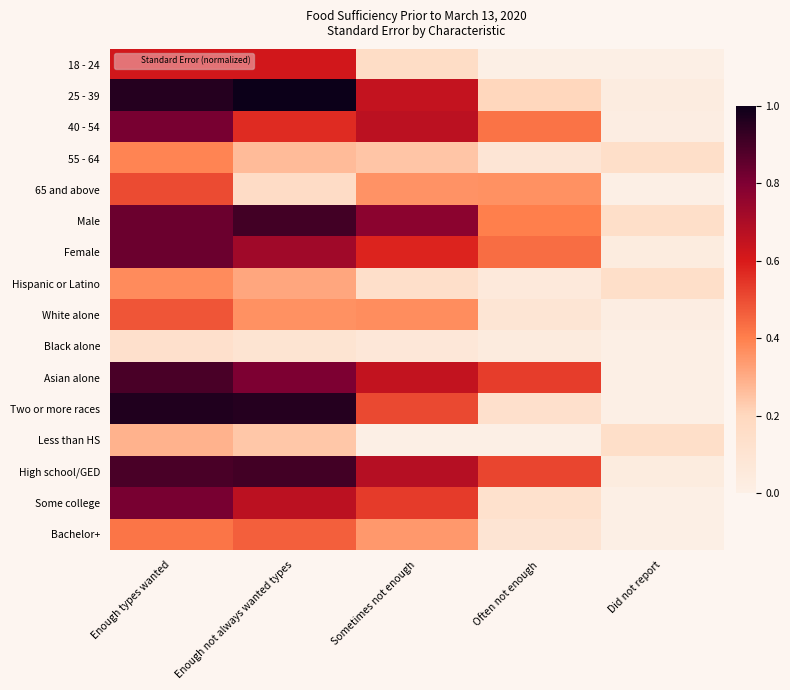

Count the number of data series in this chart.

16